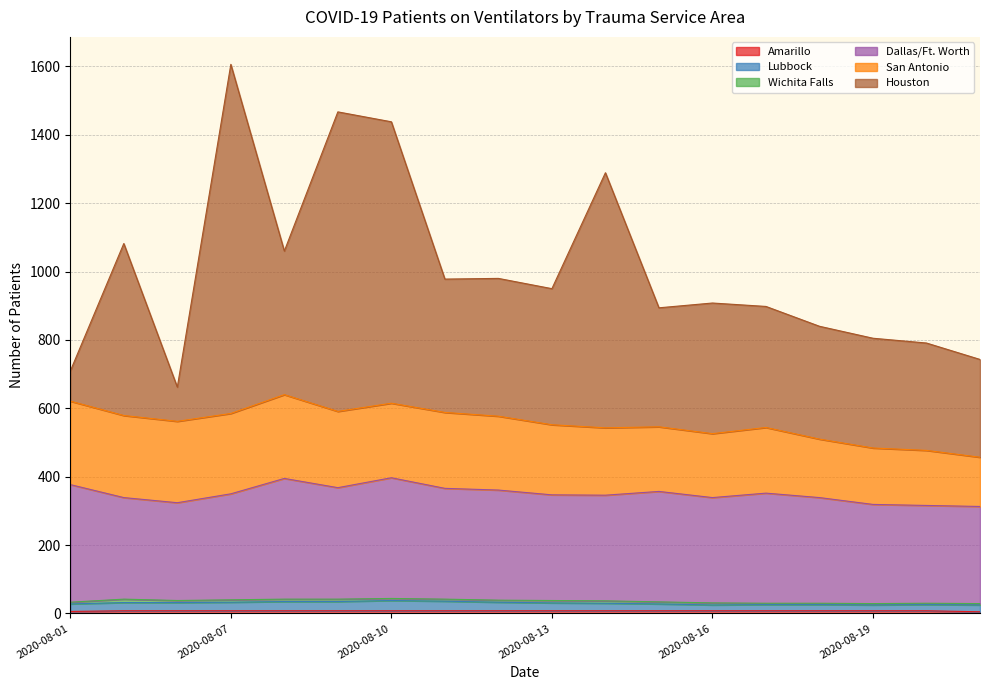

True or false: Amarillo and Houston cross at least once.

False